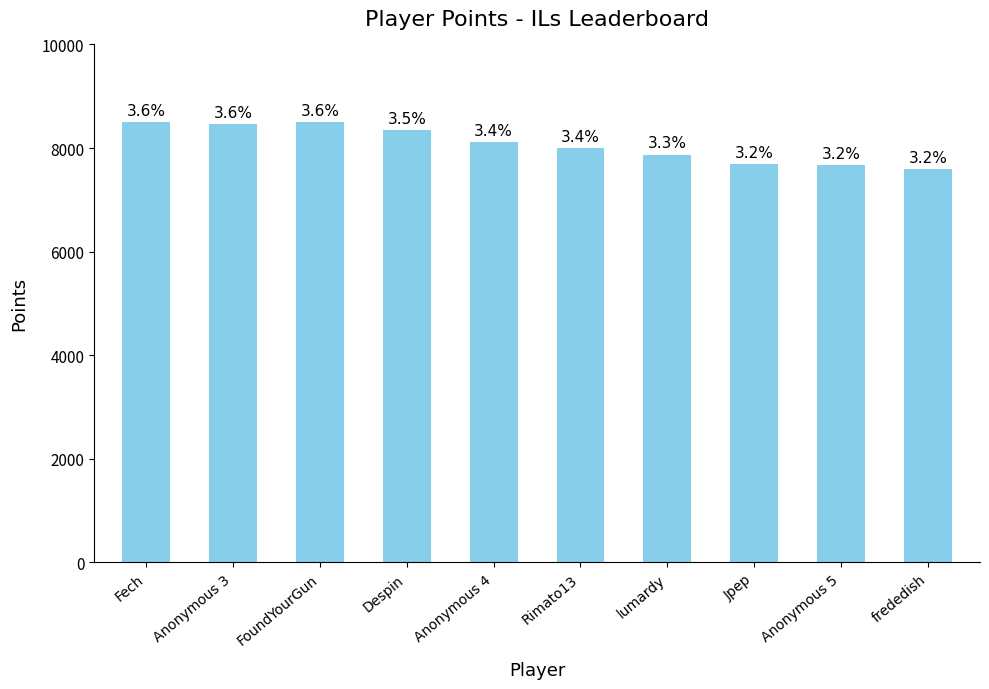

How many bars are there in total?

10